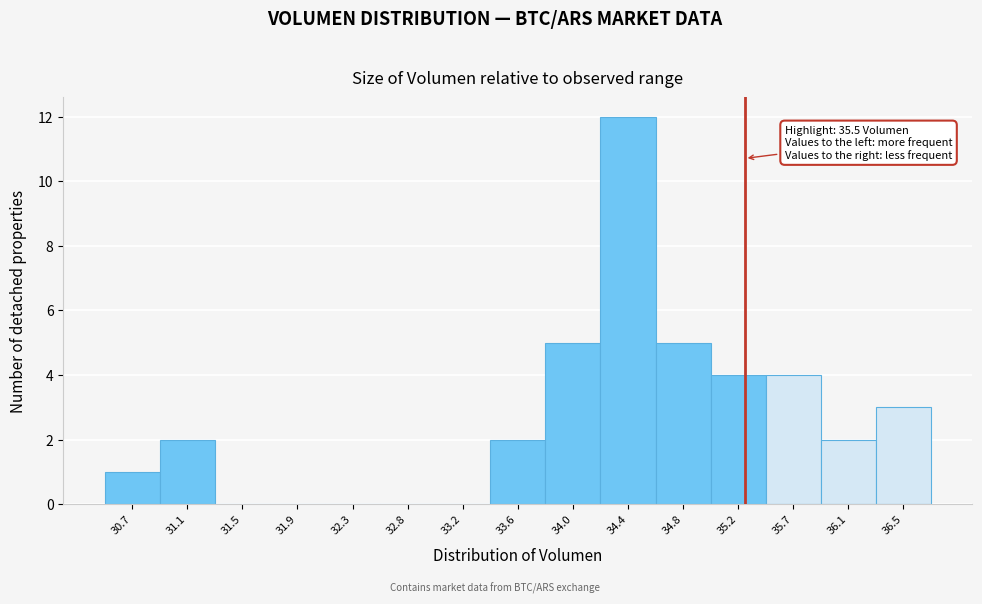

Reading left to right, list all the values displayed in this chart.

30.7=1	31.1=2	31.5=0	31.9=0	32.3=0	32.8=0	33.2=0	33.6=2	34.0=5	34.4=12	34.8=5	35.2=4	35.7=4	36.1=2	36.5=3